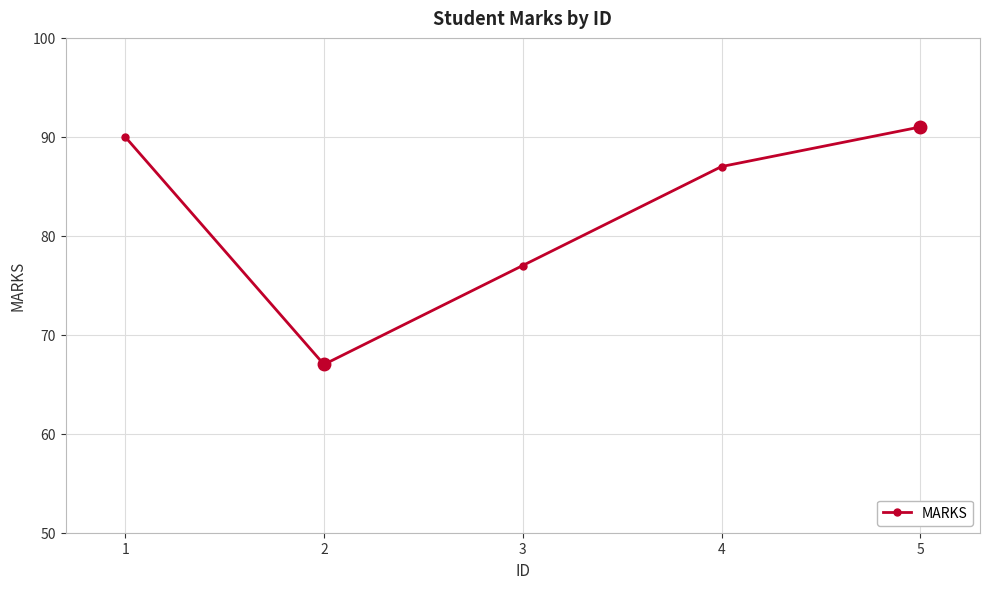

What is the change in value from 2 to 3?

+10